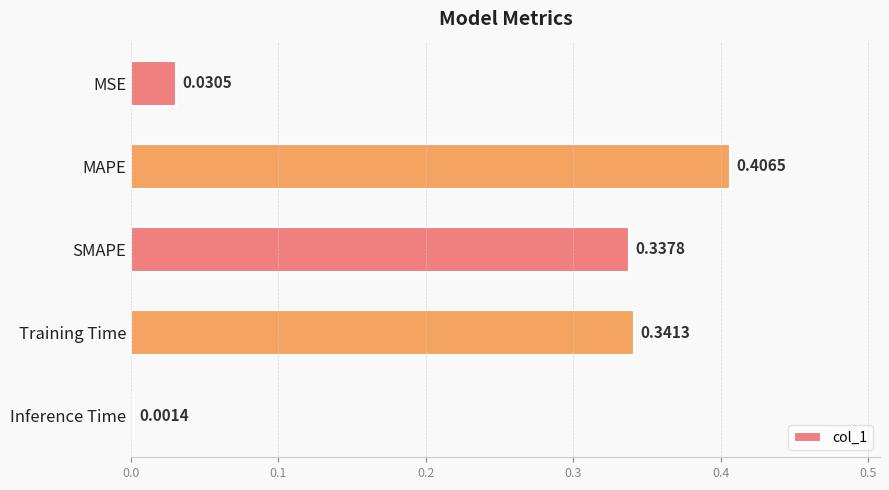

Where is the data nearest to the value 0?

Inference Time